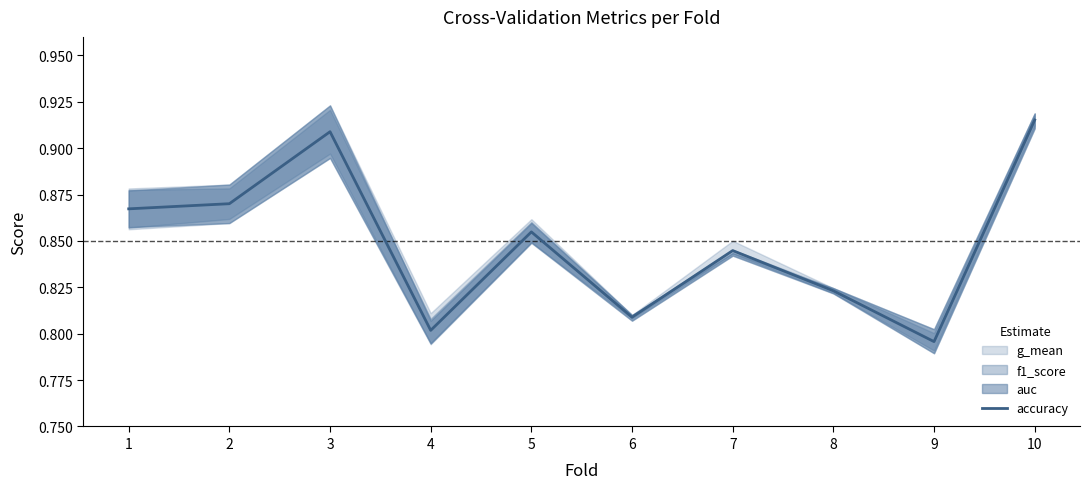

Does the chart display data point markers on the line(s)?

No